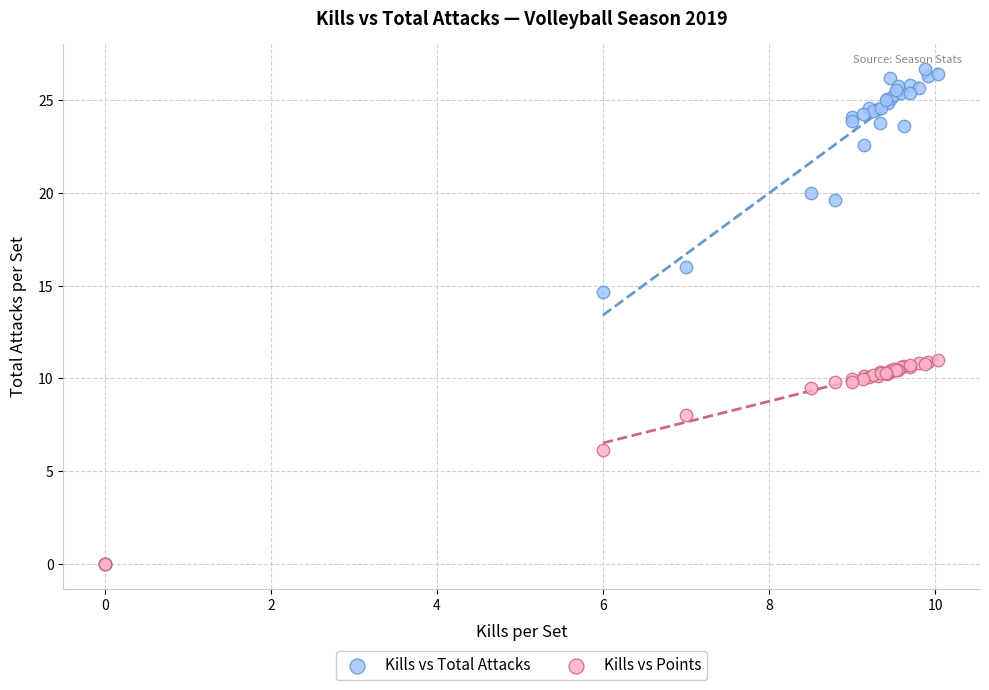

What are all the series names shown in the legend?

Kills vs Total Attacks, Kills vs Points